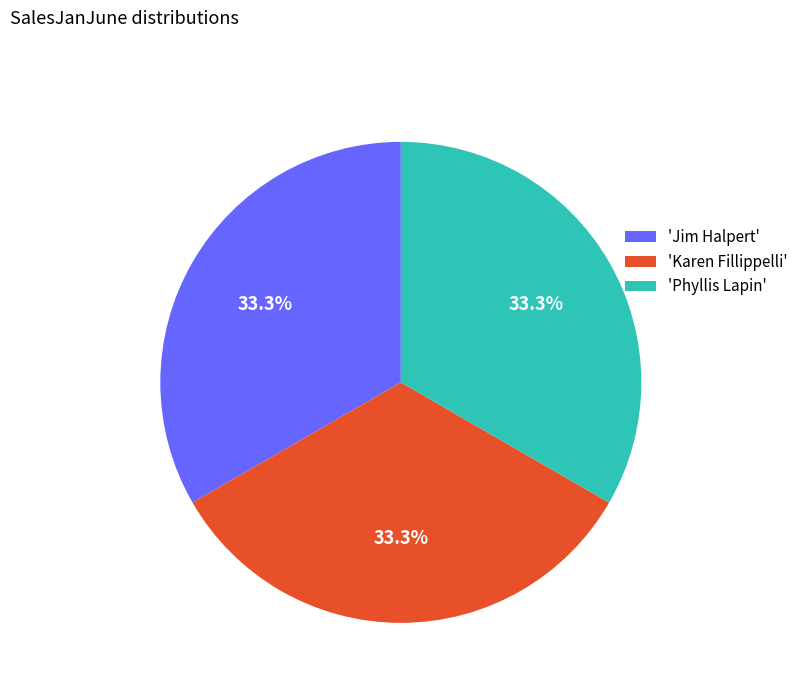

Count the number of slices in the pie.

3